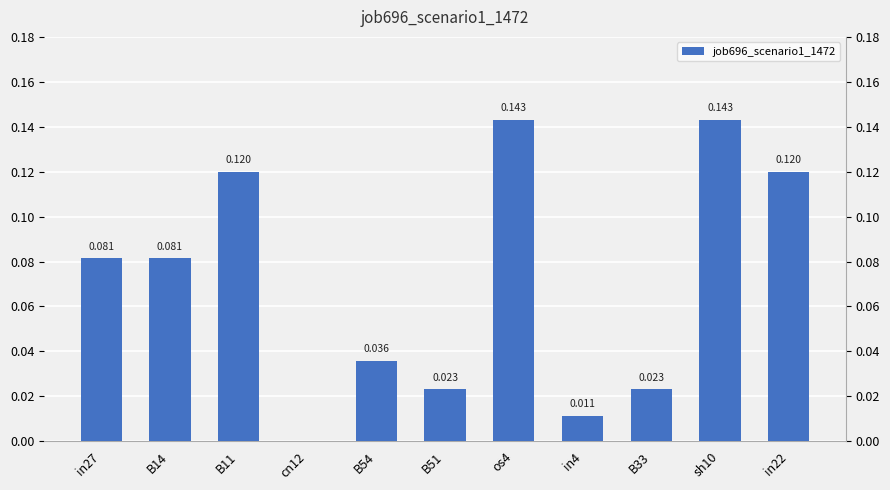

What is the average value?

0.1